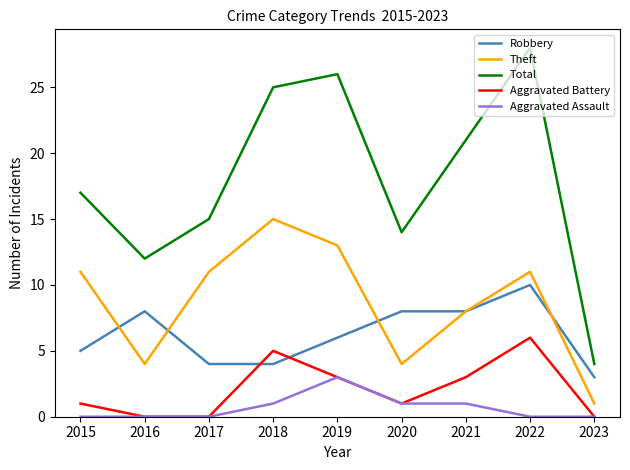

At how many categories does at least one series exceed 22?

3